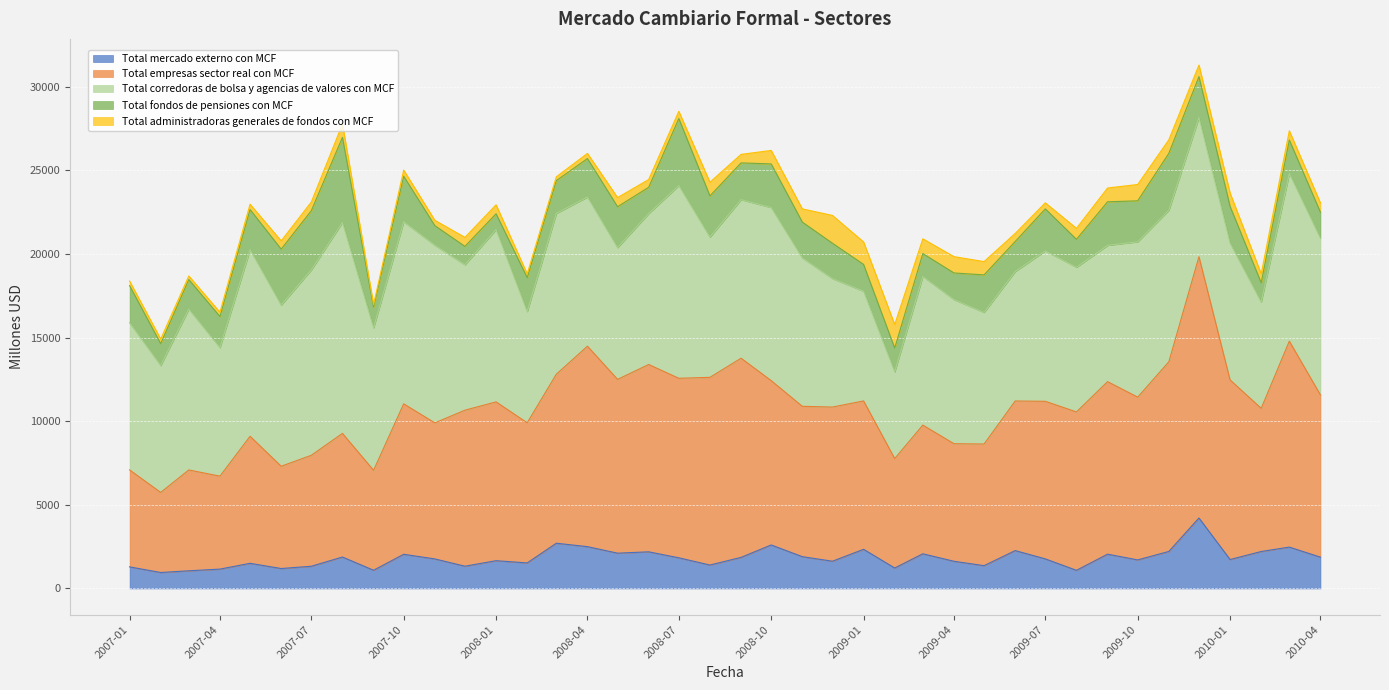

Where is the first local maximum for Total fondos de pensiones con MCF?

2007-08